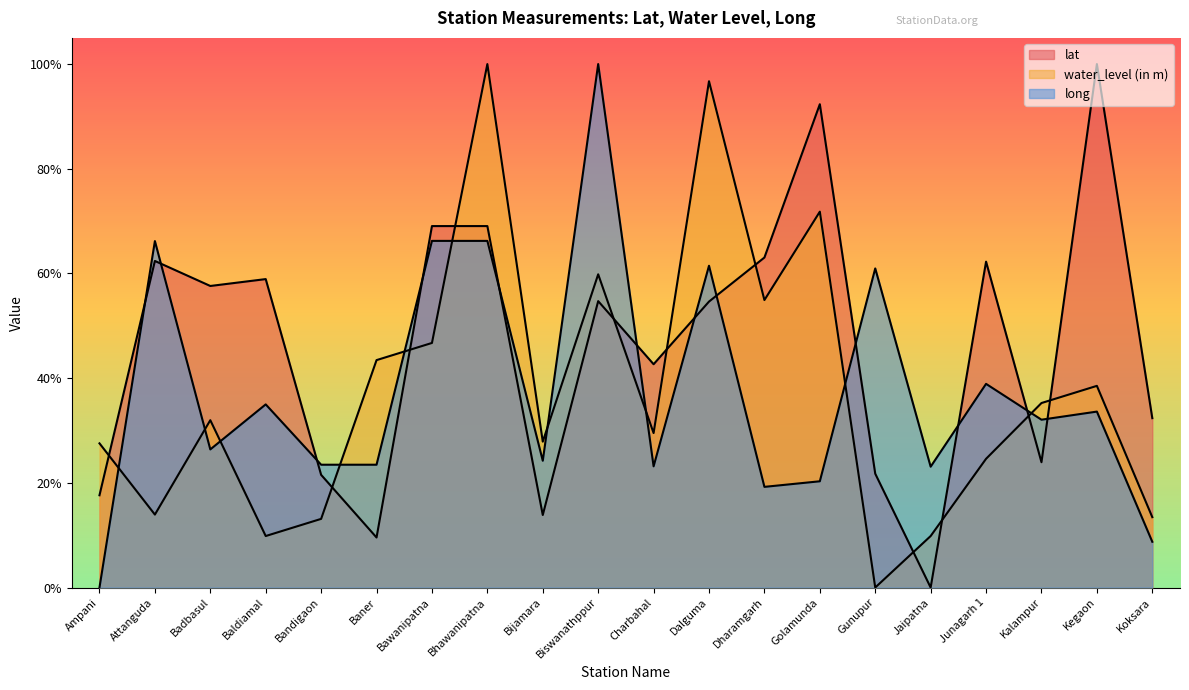

Between which two adjacent categories do long and lat first intersect?

Ampani and Attanguda